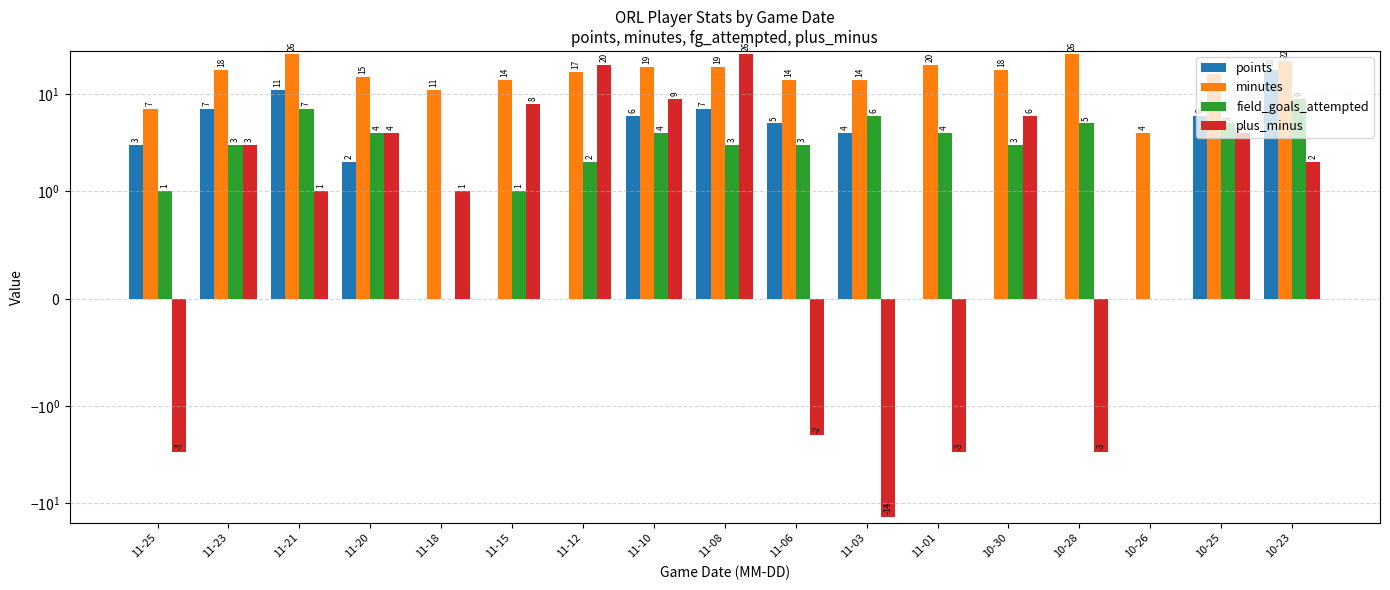

The value of plus_minus at 11-23 is 5. True or false?

False